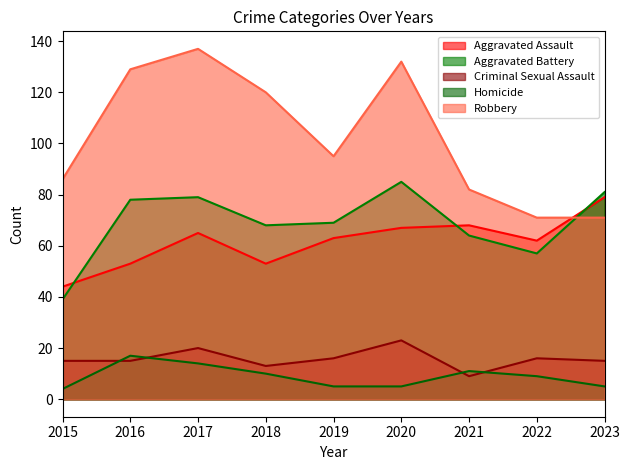

What is the spread (max minus min) of values at 2020?

127